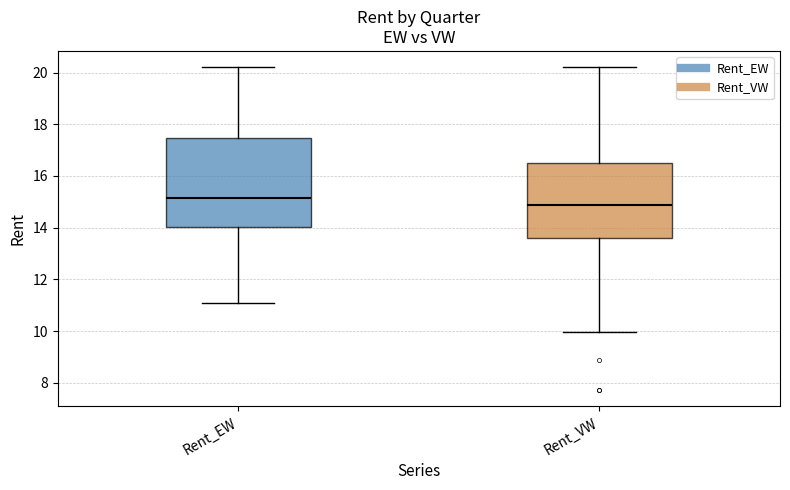

Reading left to right, transcribe this box plot: for each box, give where its median line is, the range the box spans, and where its two whiskers end, as read against the y-axis. The values are not printed on the chart, so give them approximately, as read against the axis.

Rent_EW: median 15.2, box 14.0 to 17.4, whiskers 11.2 to 20.2
Rent_VW: median 14.8, box 13.6 to 16.6, whiskers 10.0 to 20.2